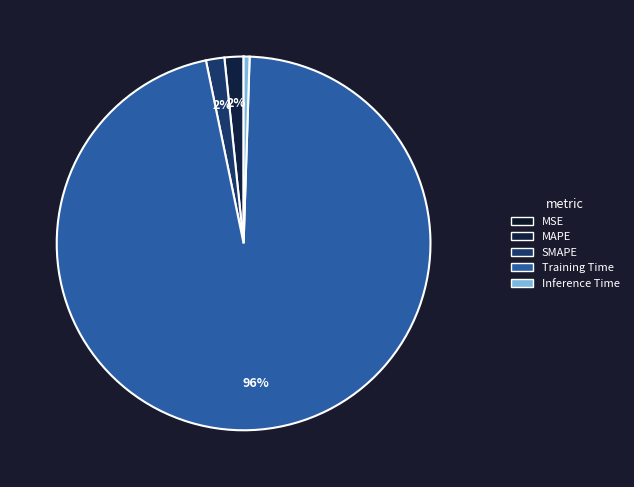

What is the change in value from MSE to SMAPE?

+0.1